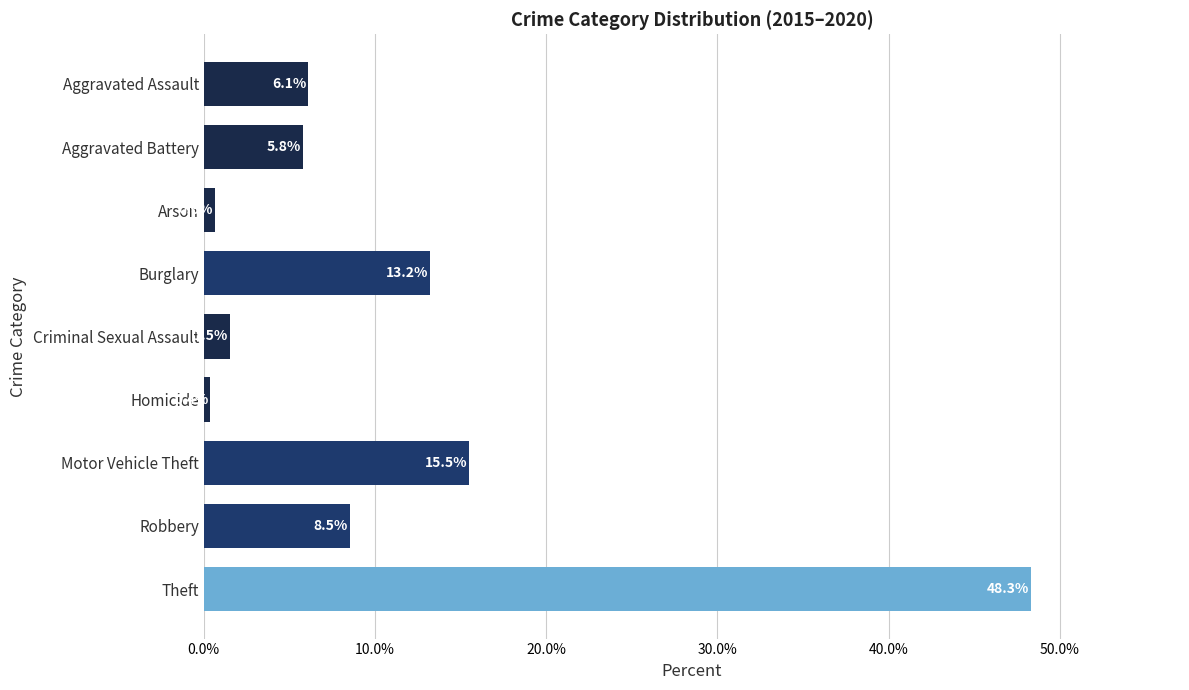

Does the chart contain any negative values?

No